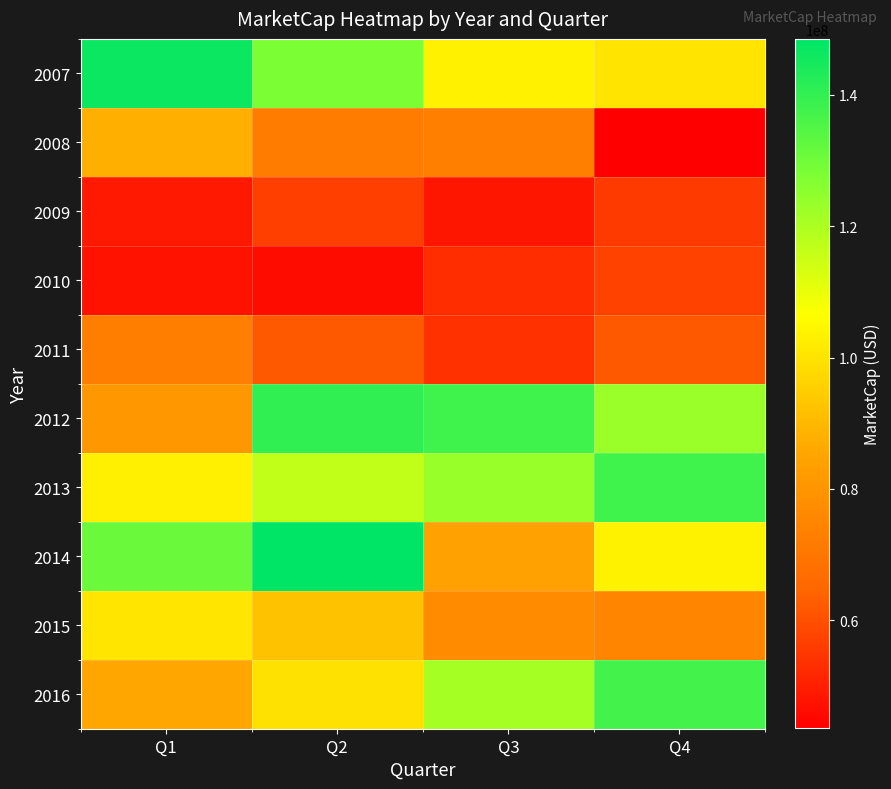

Reading left to right, list all the values displayed in this chart.

2007: Q1=146436830.0	Q2=128061000.0	Q3=103342950.0	Q4=100296000.0
2008: Q1=87878400.0	Q2=72084380.0	Q3=72881000.0	Q4=43535470.0
2009: Q1=48890100.0	Q2=56831500.0	Q3=48268080.0	Q4=55756400.0
2010: Q1=47791200.0	Q2=46230640.0	Q3=53000000.0	Q4=57419938.1
2011: Q1=72788400.0	Q2=62100000.0	Q3=53969380.0	Q4=62172000.0
2012: Q1=80823600.0	Q2=140332650.0	Q3=137831630.0	Q4=122872560.0
2013: Q1=102875270.0	Q2=116412890.0	Q3=123237660.0	Q4=137914920.0
2014: Q1=131004540.0	Q2=148452800.0	Q3=84146760.0	Q4=103539240.0
2015: Q1=100381740.0	Q2=92154010.0	Q3=76815500.0	Q4=74758320.0
2016: Q1=85763890.0	Q2=99663760.0	Q3=121089100.0	Q4=137341500.0